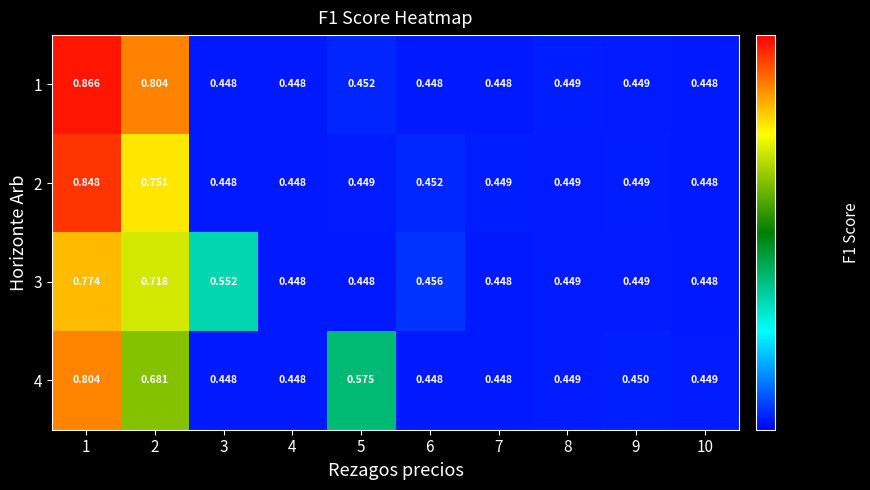

Reading right to left, transcribe all the data shown in this chart.

1: 10=0.4	9=0.4	8=0.4	7=0.4	6=0.4	5=0.5	4=0.4	3=0.4	2=0.8	1=0.9
2: 10=0.4	9=0.4	8=0.4	7=0.4	6=0.5	5=0.4	4=0.4	3=0.4	2=0.8	1=0.8
3: 10=0.4	9=0.4	8=0.4	7=0.4	6=0.5	5=0.4	4=0.4	3=0.6	2=0.7	1=0.8
4: 10=0.4	9=0.5	8=0.4	7=0.4	6=0.4	5=0.6	4=0.4	3=0.4	2=0.7	1=0.8